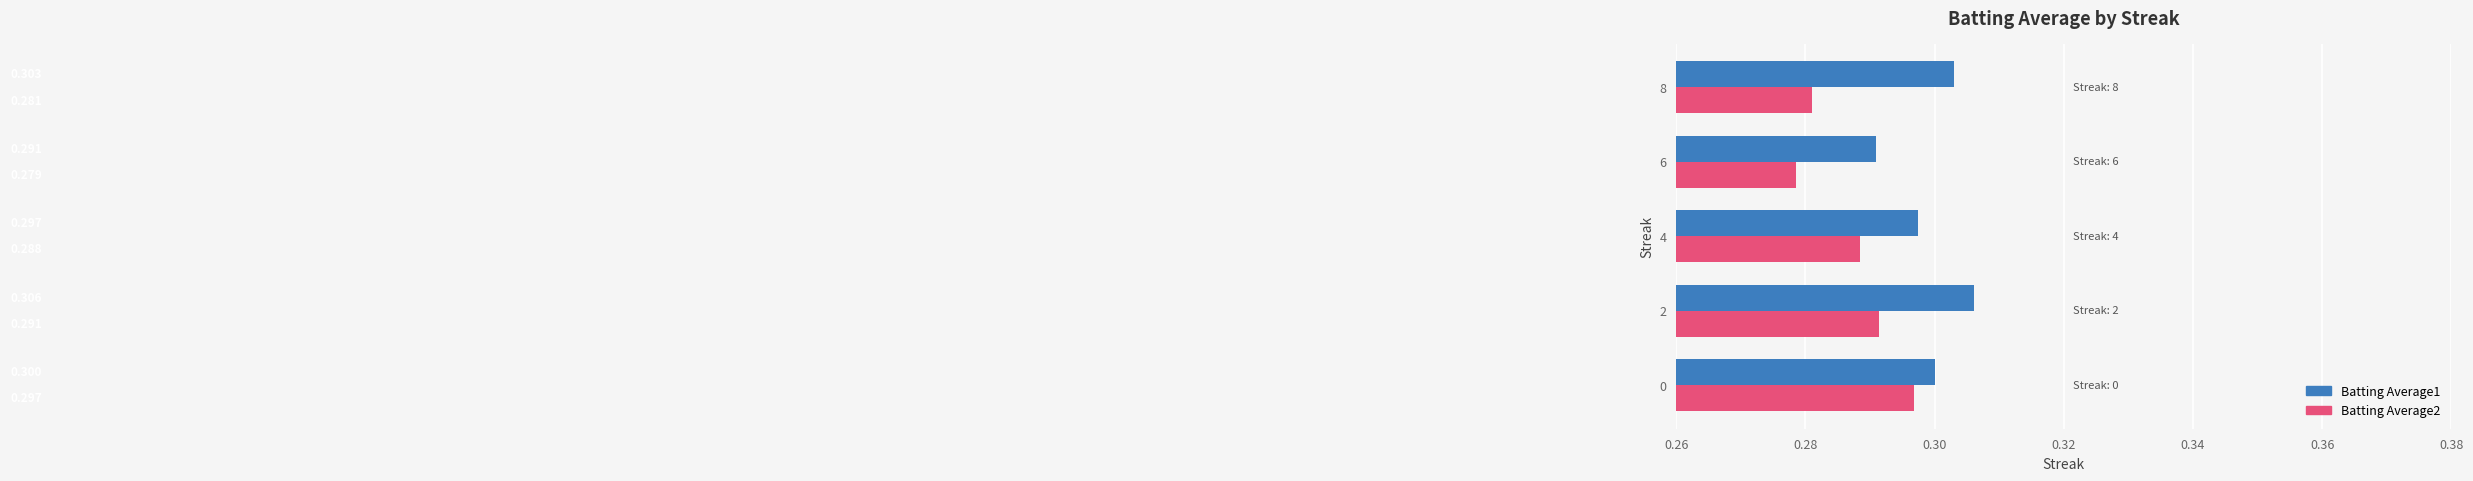

Is the value of Batting Average2 at 6 greater than the value of Batting Average1 at 4?

No